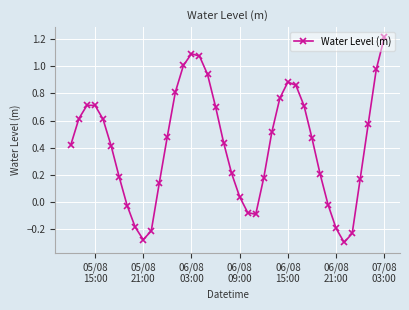

What is the sum of all values?

16.5